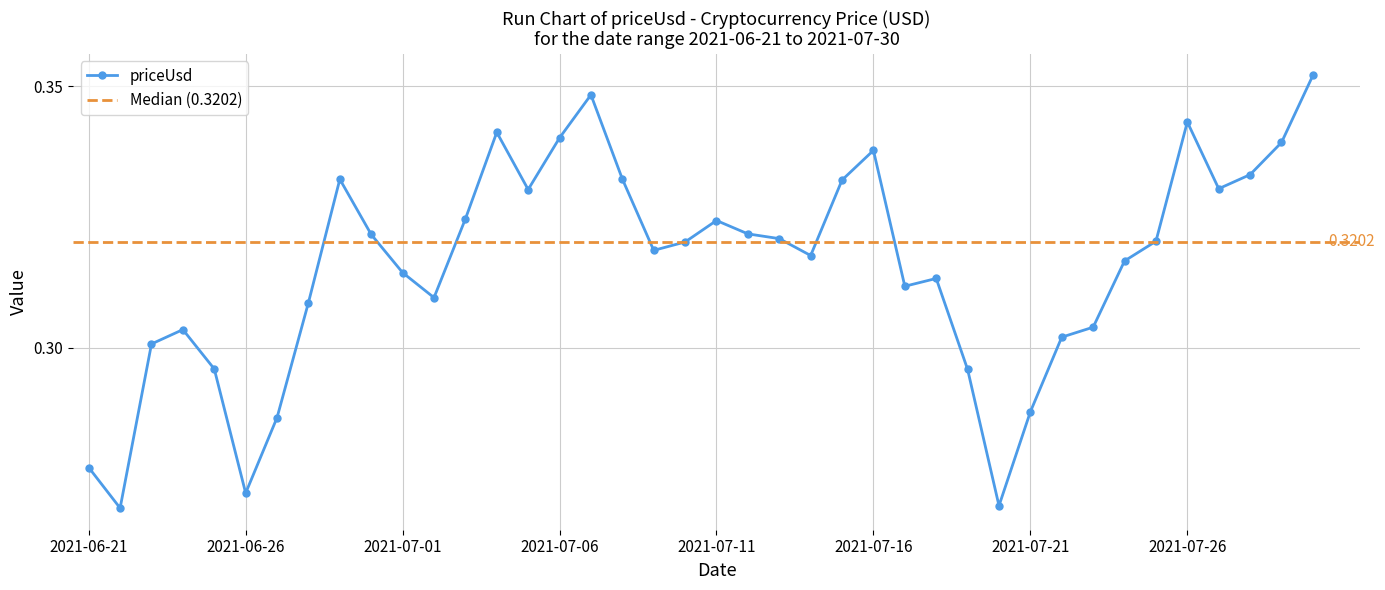

How many distinct data groups are displayed?

1